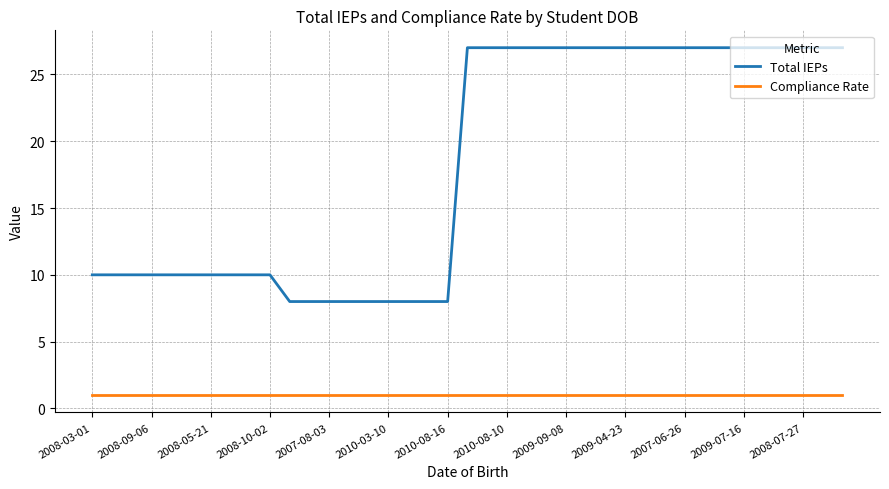

True or false: Total IEPs and Compliance Rate intersect in this chart.

False